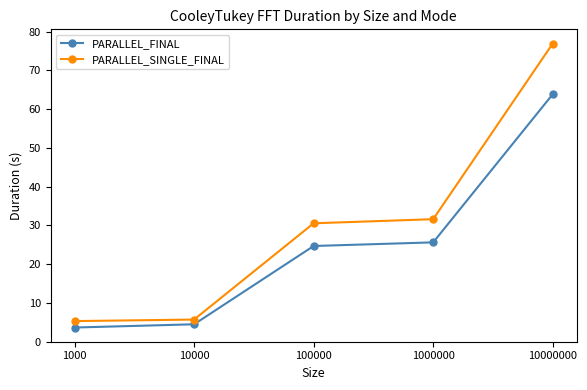

What is the lowest value of the PARALLEL_FINAL series?

3.7